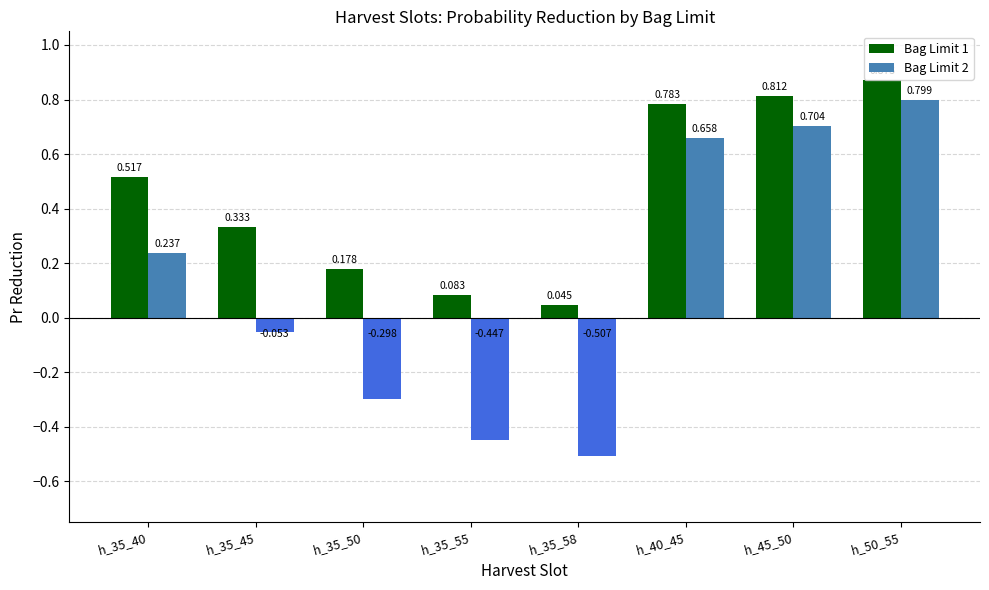

At which label is Bag Limit 1 closest to 0?

h_35_58